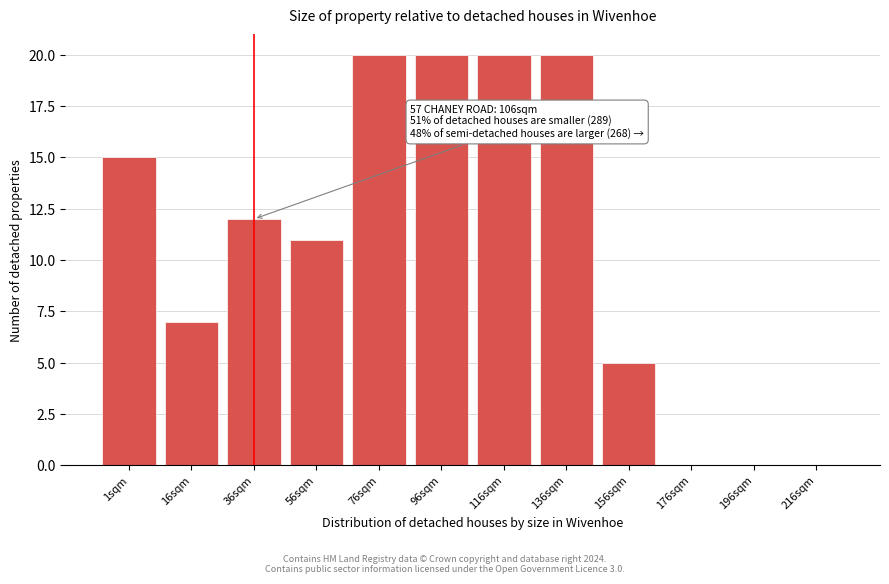

Reading left to right, what are all the values shown in this chart?

1sqm=15	16sqm=7	36sqm=12	56sqm=11	76sqm=20	96sqm=20	116sqm=20	136sqm=20	156sqm=5	176sqm=0	196sqm=0	216sqm=0